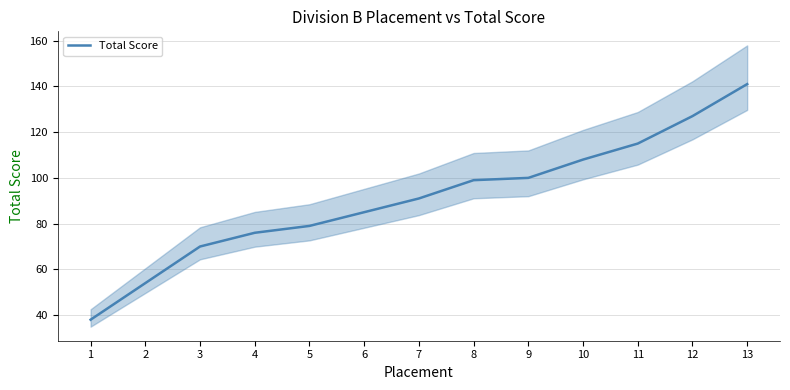

What is the difference between the maximum and minimum values?

103